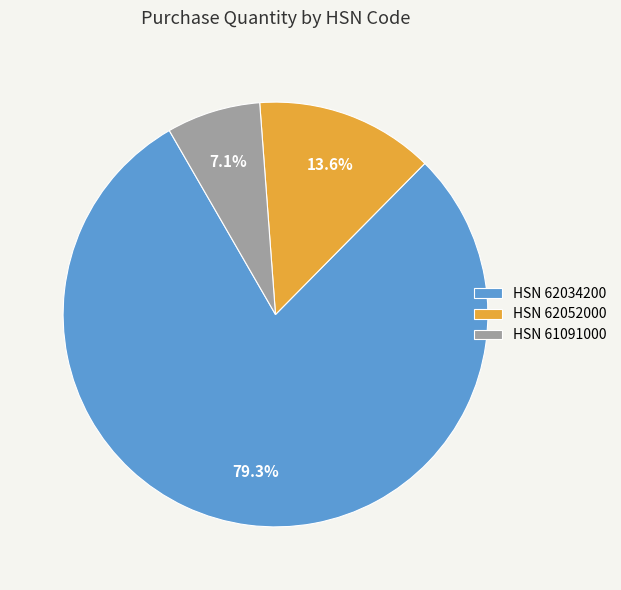

To the nearest percent, what is the average slice percentage?

33%